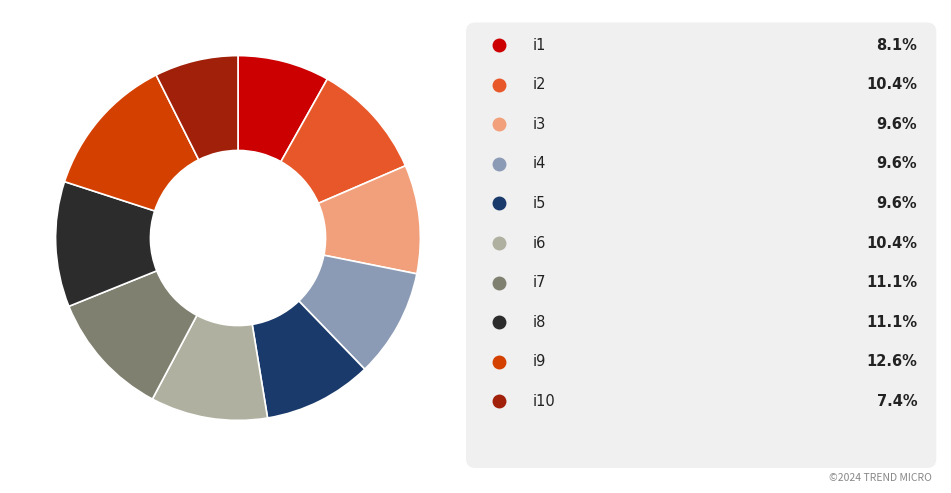

Is there any slice that represents more than half of the pie?

No